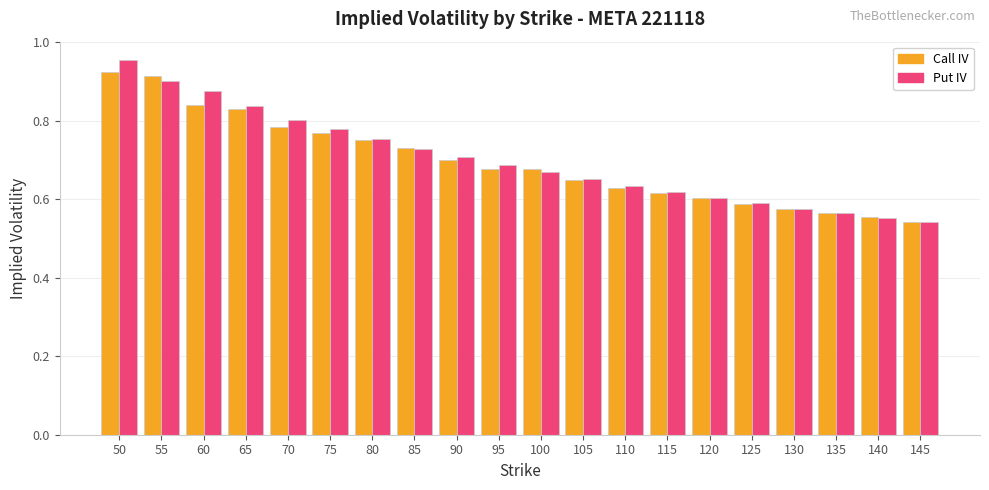

What is the total value across all series at 85?

1.5